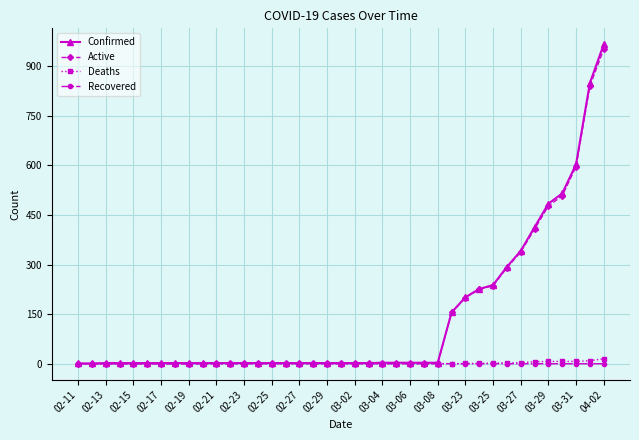

At how many categories does at least one series exceed 582?

3